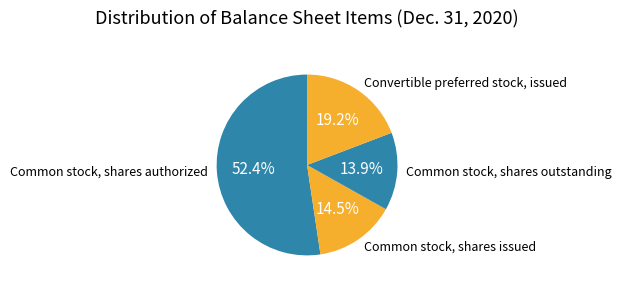

Which slice represents more than half of the pie?

Common stock, shares authorized